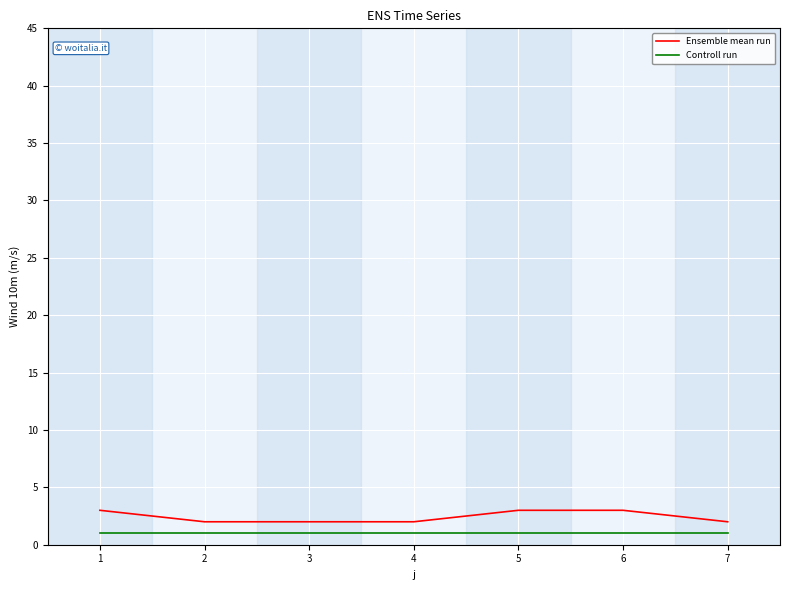

Does the chart display data point markers on the line(s)?

No